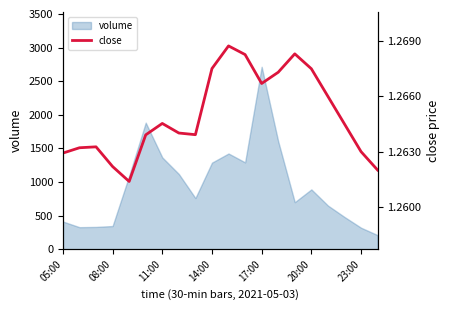

What is the lowest value of the volume series?

210